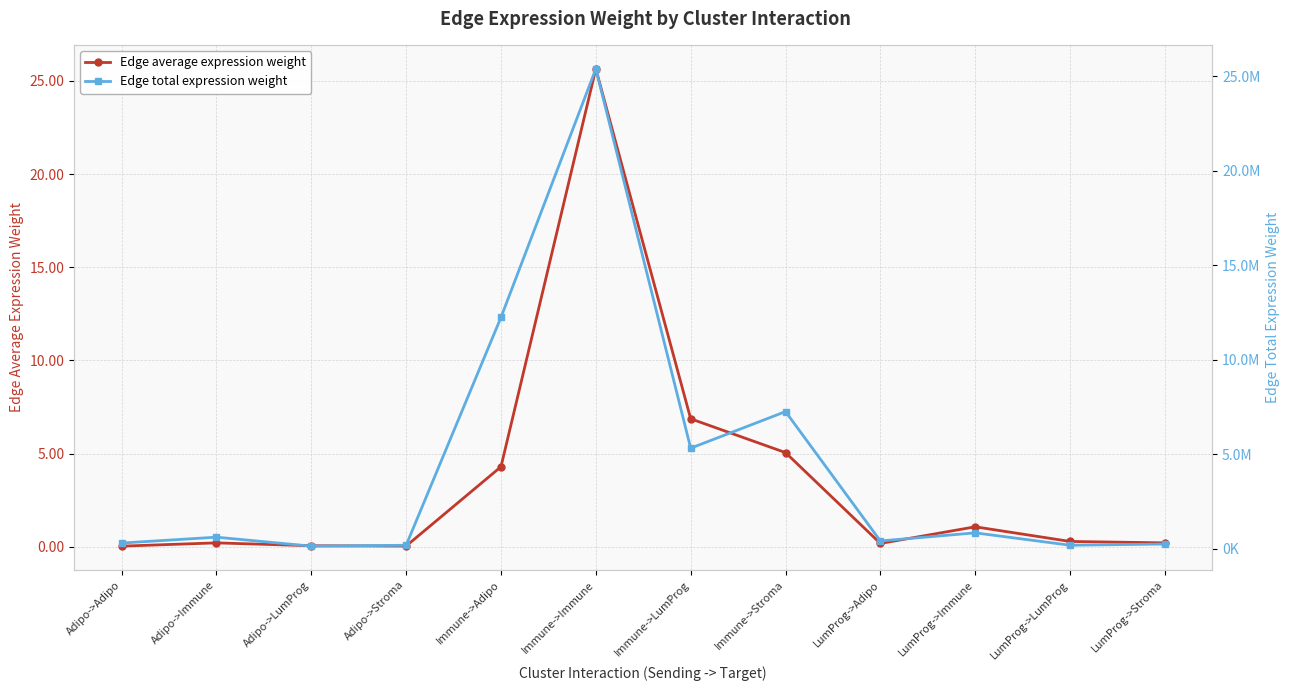

What is the label of the 4th point from the right?

LumProg->Adipo